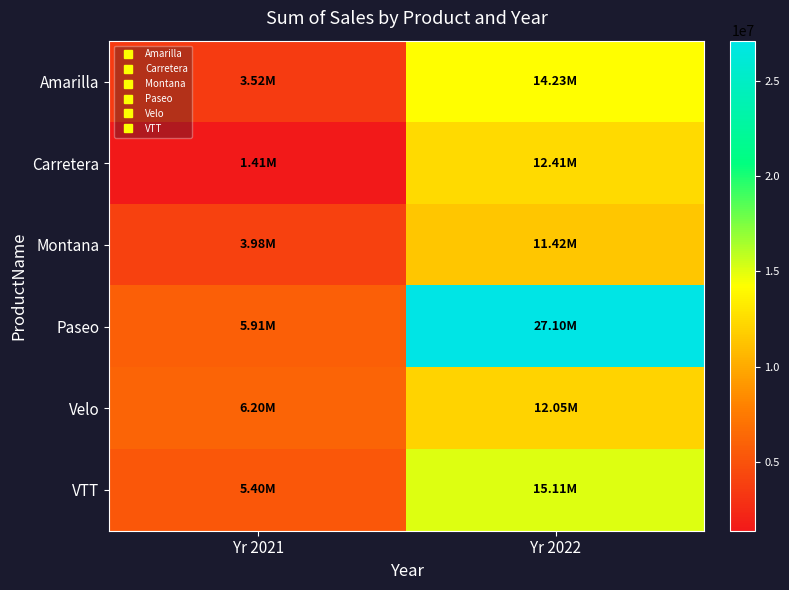

Reading right to left, what are all the values shown in this chart?

Amarilla: Yr 2022=14227983.5	Yr 2021=3519132.5
Carretera: Yr 2022=12408442.0	Yr 2021=1406865.9
Montana: Yr 2022=11415018.8	Yr 2021=3975783.0
Paseo: Yr 2022=27096396.9	Yr 2021=5914747.1
Velo: Yr 2022=12052759.7	Yr 2021=6197299.8
VTT: Yr 2022=15110493.8	Yr 2021=5401427.2